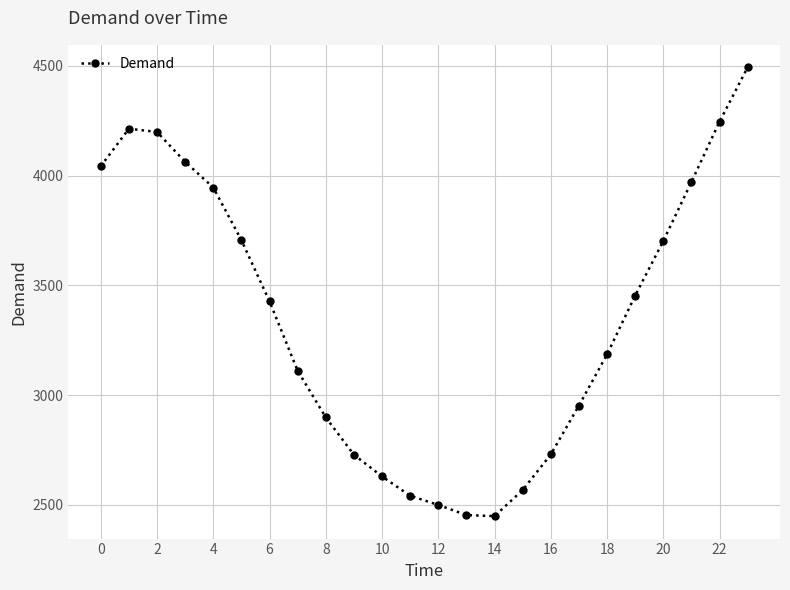

True or false: there are more than 2 points higher than both neighbors.

False